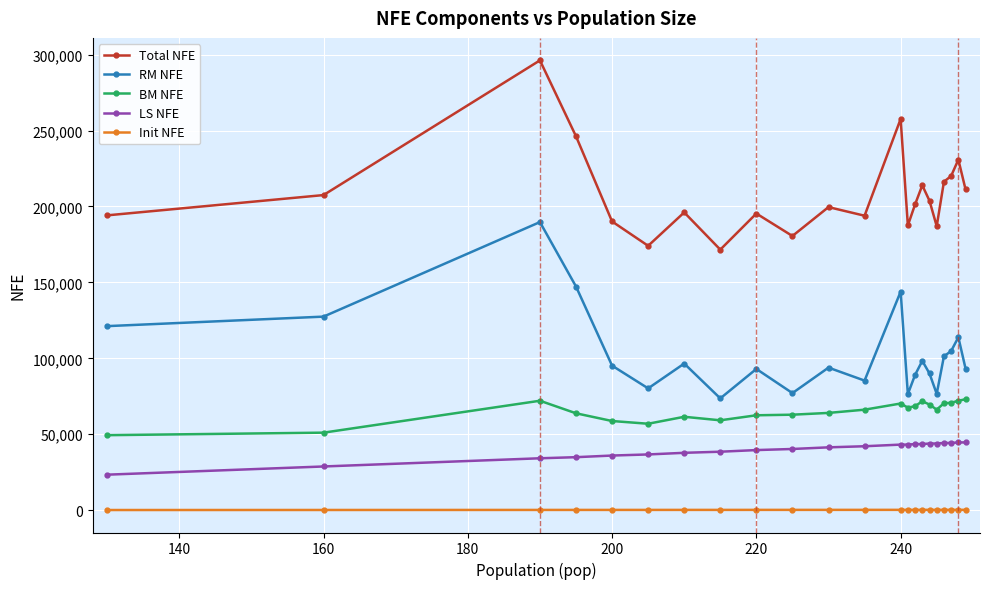

What is the greatest value displayed?

296182.0